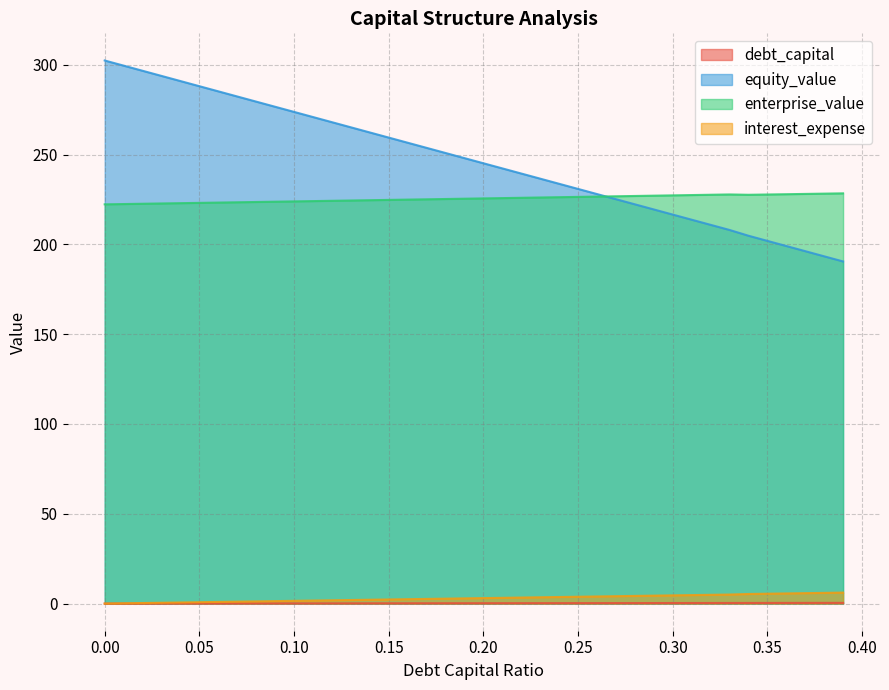

Between 0.16 and 0.32, which series saw the biggest shift?

equity_value